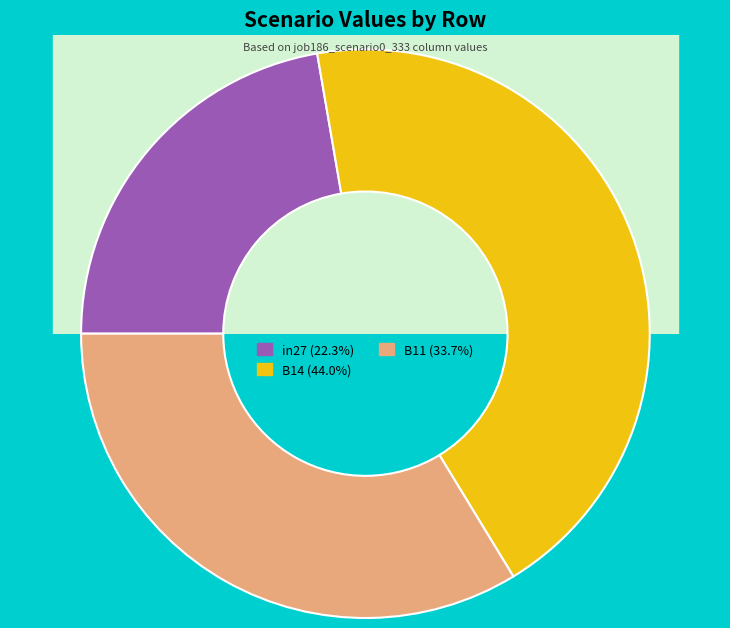

Is it true that in27 is 22% of the pie?

True